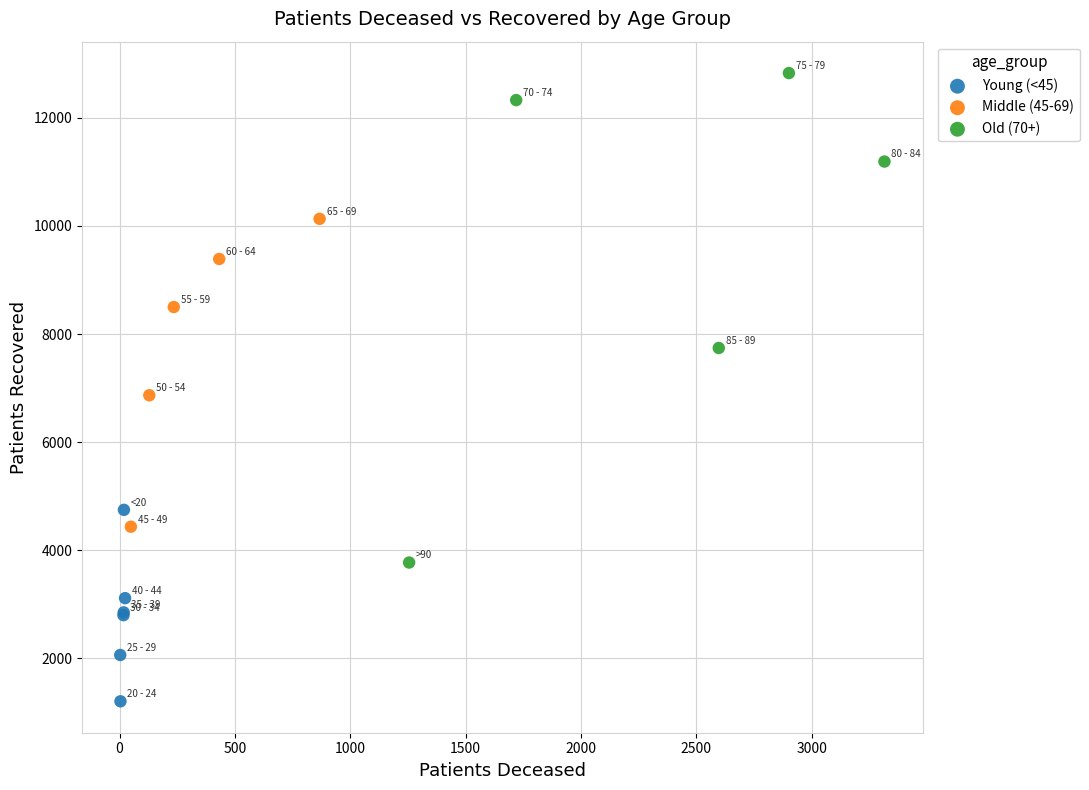

Which series reaches the maximum Y coordinate?

Old (70+)